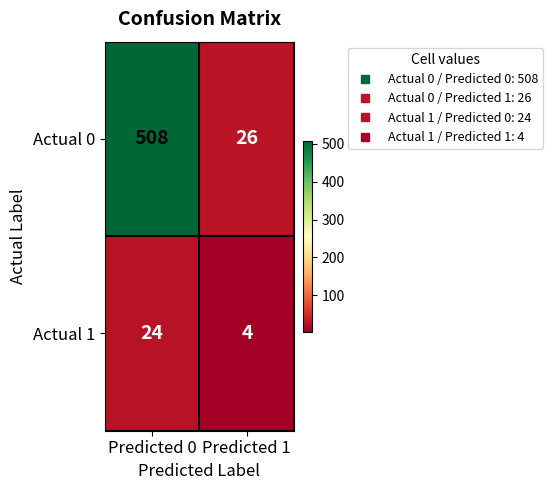

Reading left to right, transcribe all the data shown in this chart.

Actual 0: 508	26
Actual 1: 24	4